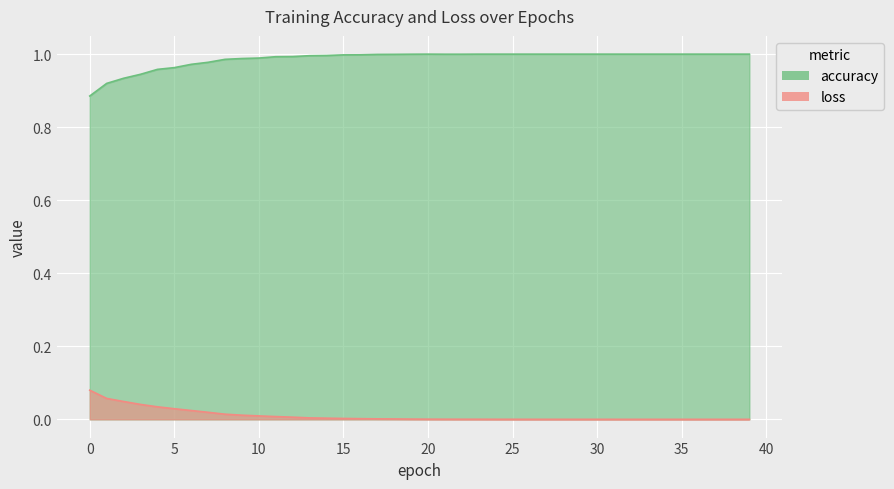

True or false: loss and accuracy intersect in this chart.

False